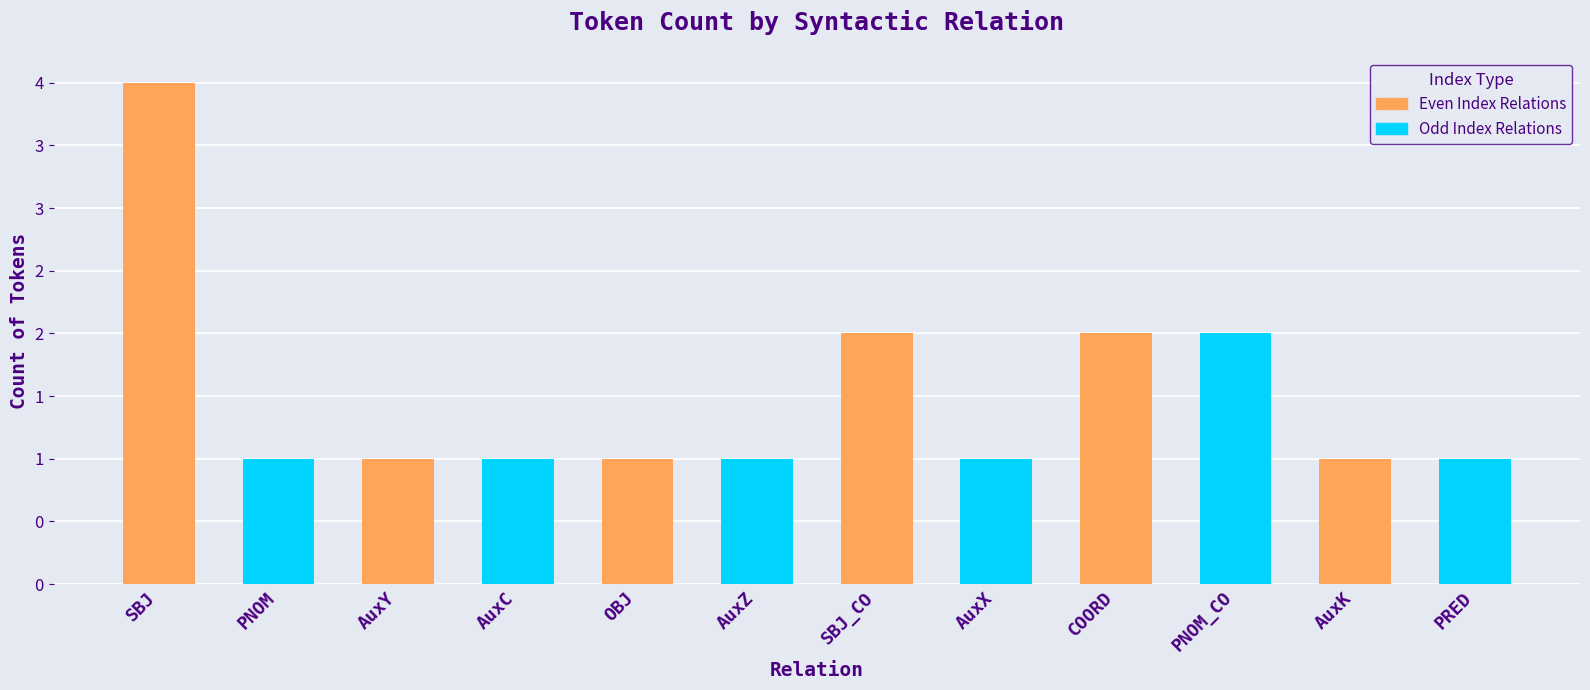

Reading right to left, transcribe all the data shown in this chart.

1	1	2	2	1	2	1	1	1	1	1	4